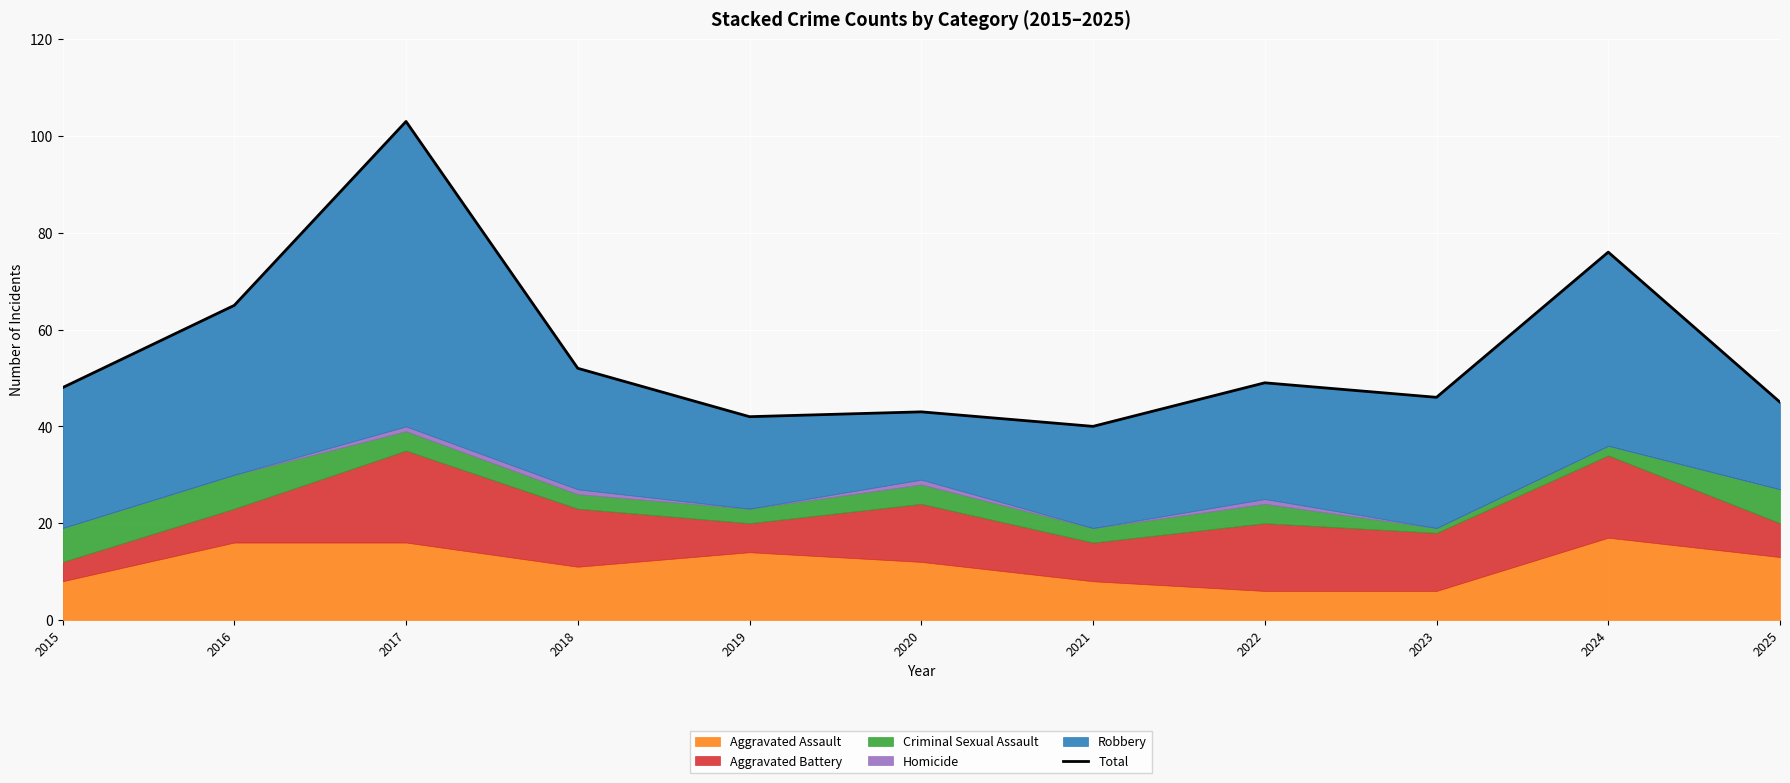

Where is the first local maximum?

2017